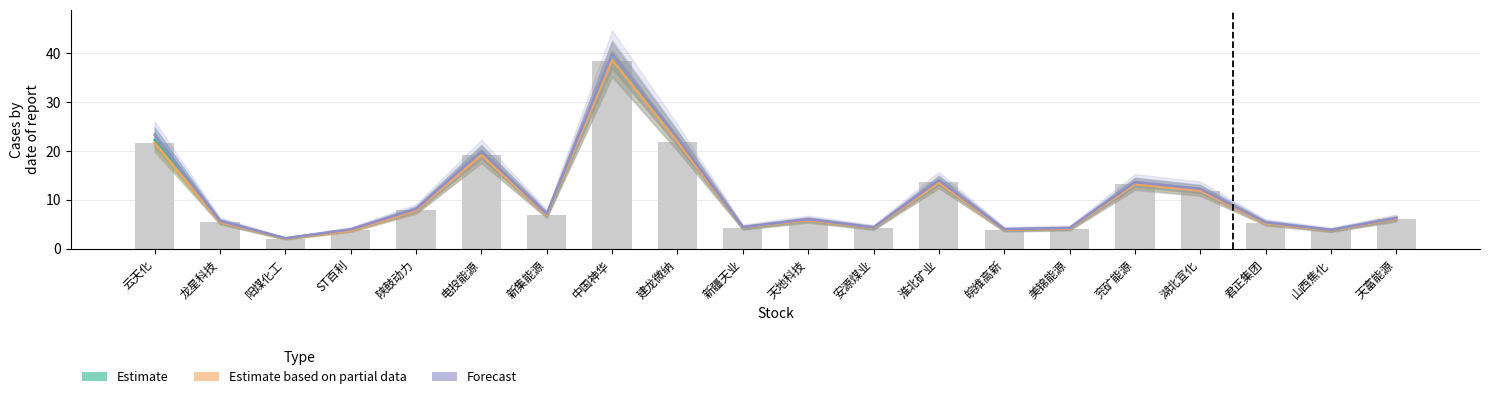

What is the sum of the Estimate values at 建龙微纳 and 君正集团?

27.3